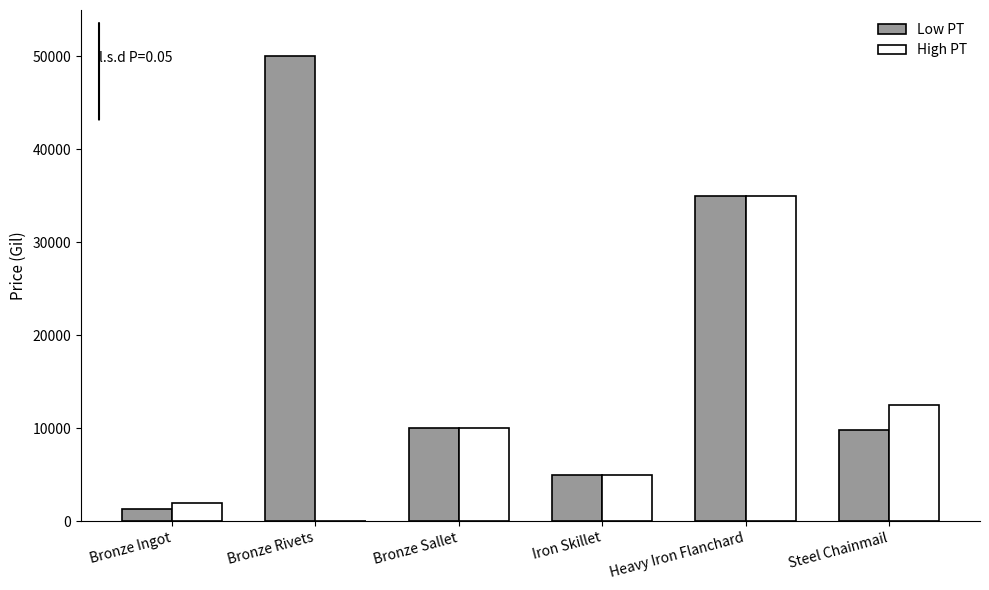

What are all the series names shown in the legend?

Low PT, High PT